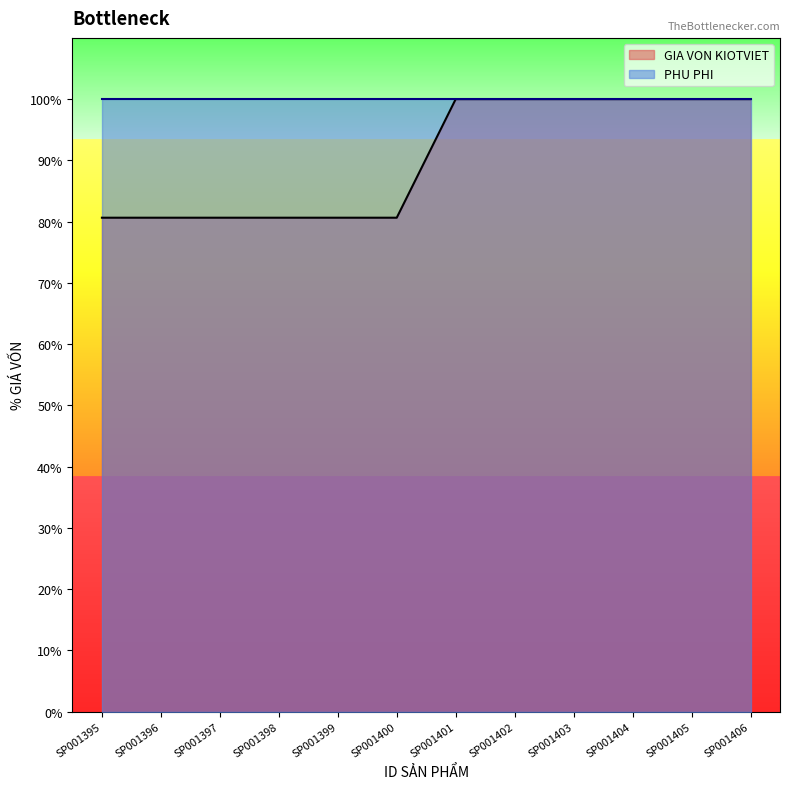

What is the smallest value displayed?

80.6